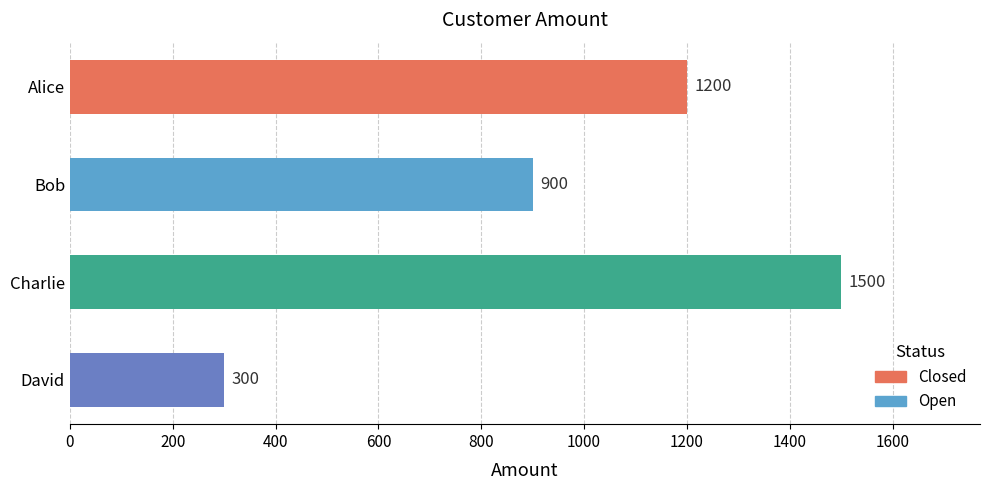

List the labels in order of value, largest first.

Charlie, Alice, Bob, David